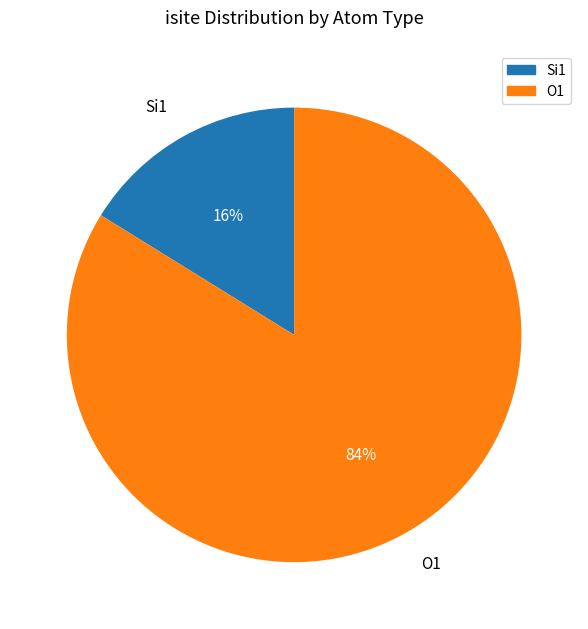

Which has a higher value, Si1 or O1?

O1